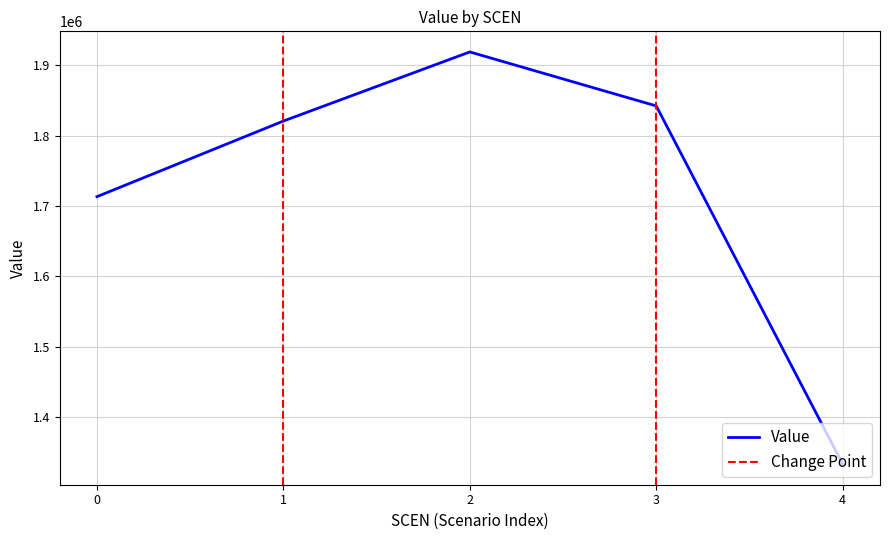

Approximately how many times larger is the value at 4 compared to 3?

0.7